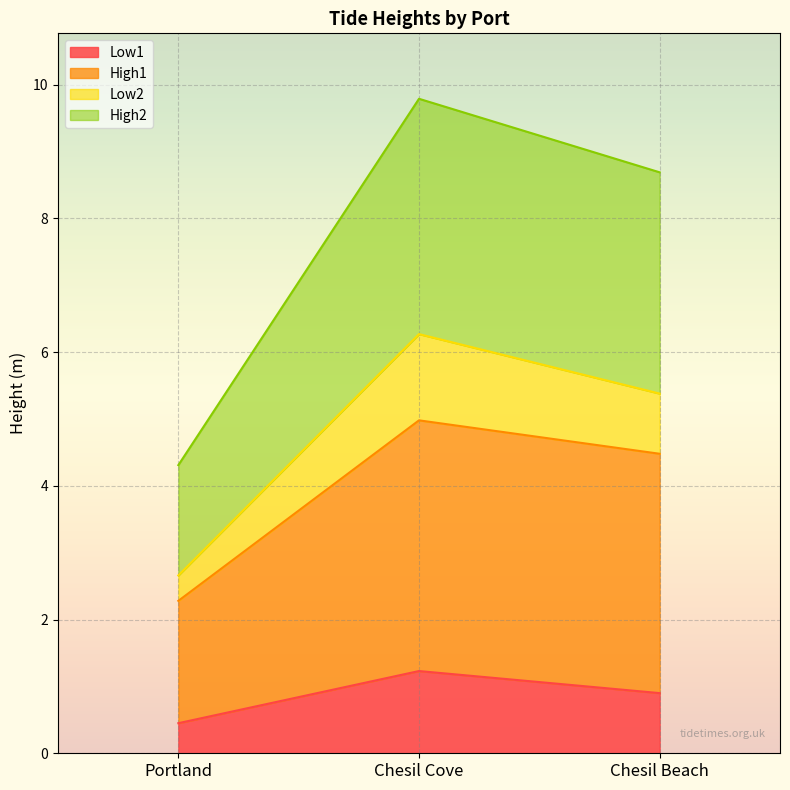

Reading left to right, list the values for the Low1 series.

0.5	1.2	0.9